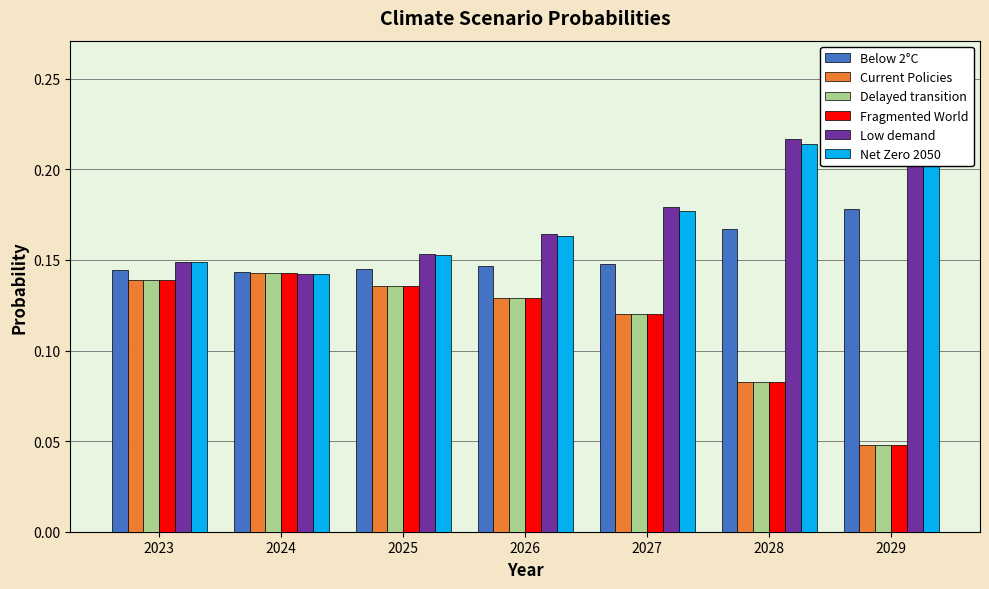

The value of Low demand at 2025 is 0.2. True or false?

True